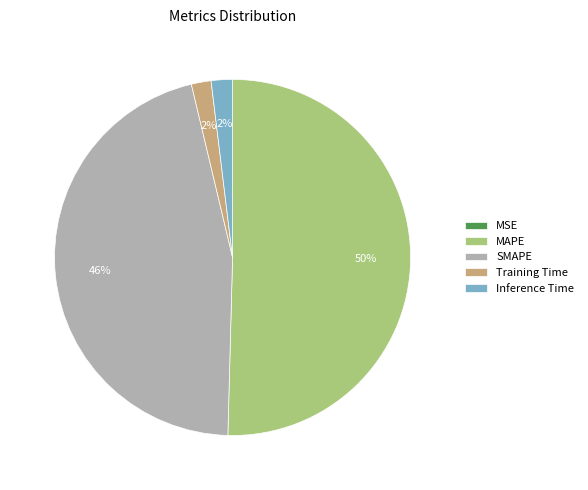

Which slice represents more than half of the pie?

MAPE